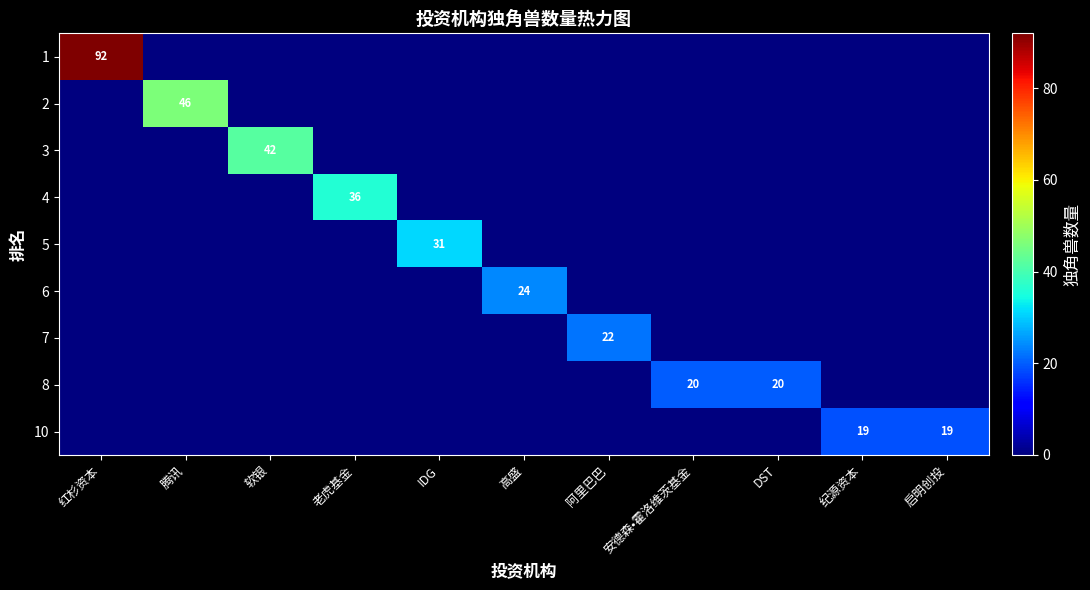

The value of row_0 at 老虎基金 is 0. True or false?

True